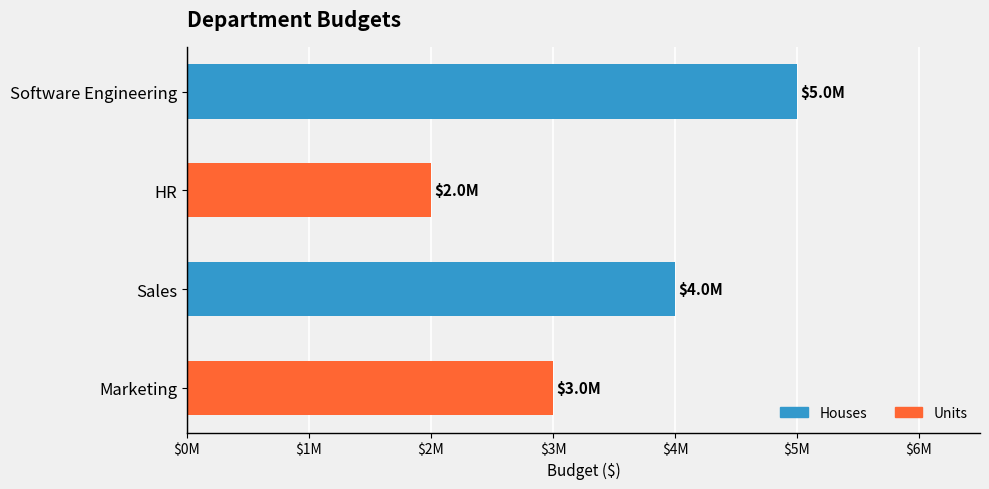

What is the average value?

3500000